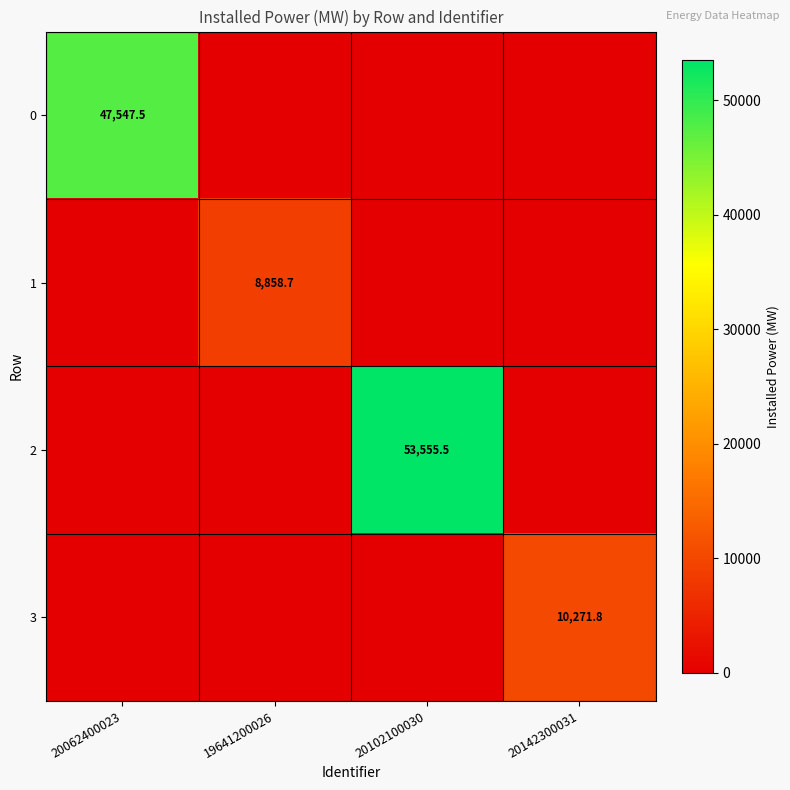

True or false: 1 has a value of 8858.7 at 19641200026.

True